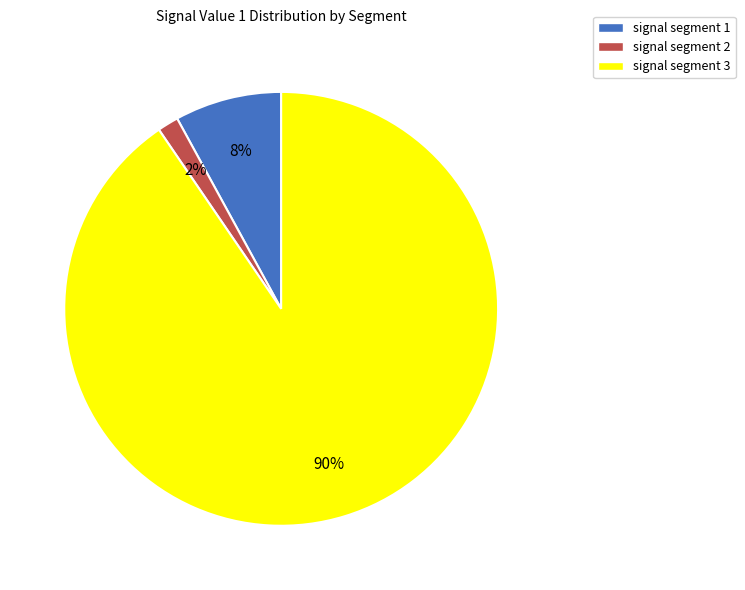

True or false: signal segment 3 accounts for 90% of the total.

True